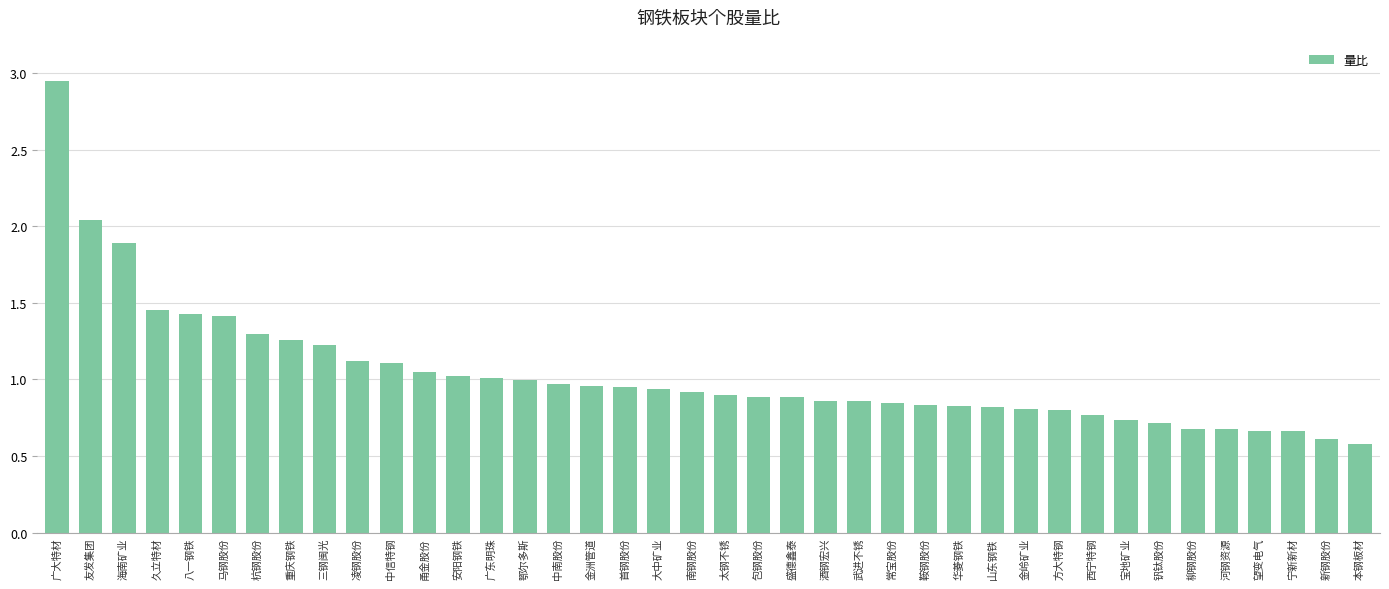

What is the change in value from 海南矿业 to 山东钢铁?

-1.1